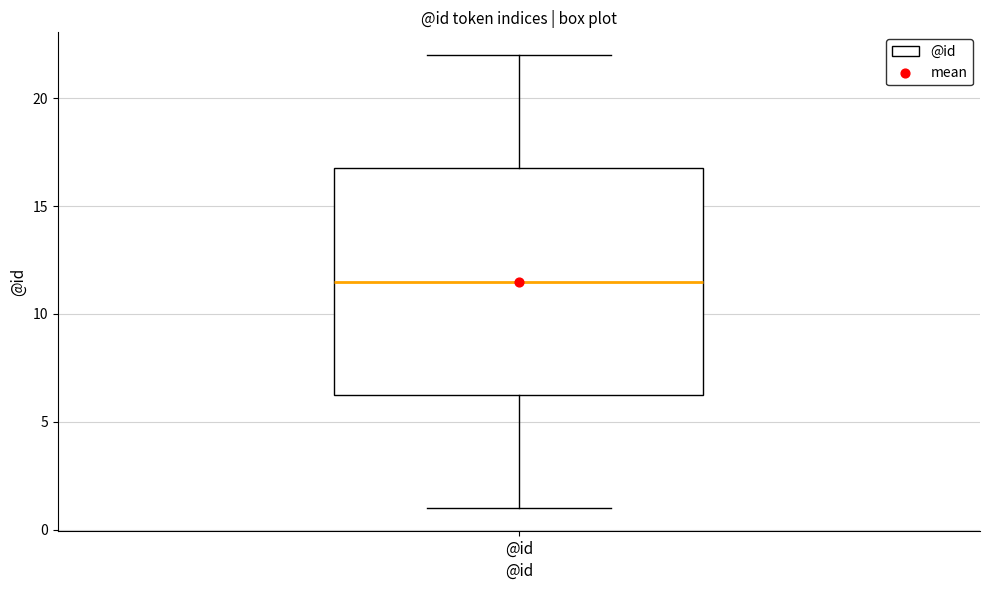

Transcribe this box plot: give where the median line is, the range the box spans, and where the two whiskers end, as read against the y-axis. The values are not printed on the chart, so give them approximately, as read against the axis.

median 11.5, box 6.5 to 17.0, whiskers 1.0 to 22.0